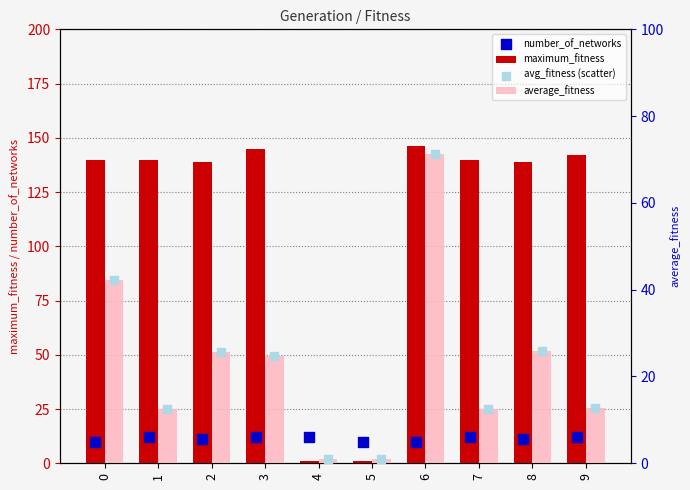

Which series contains the highest Y value?

maximum_fitness